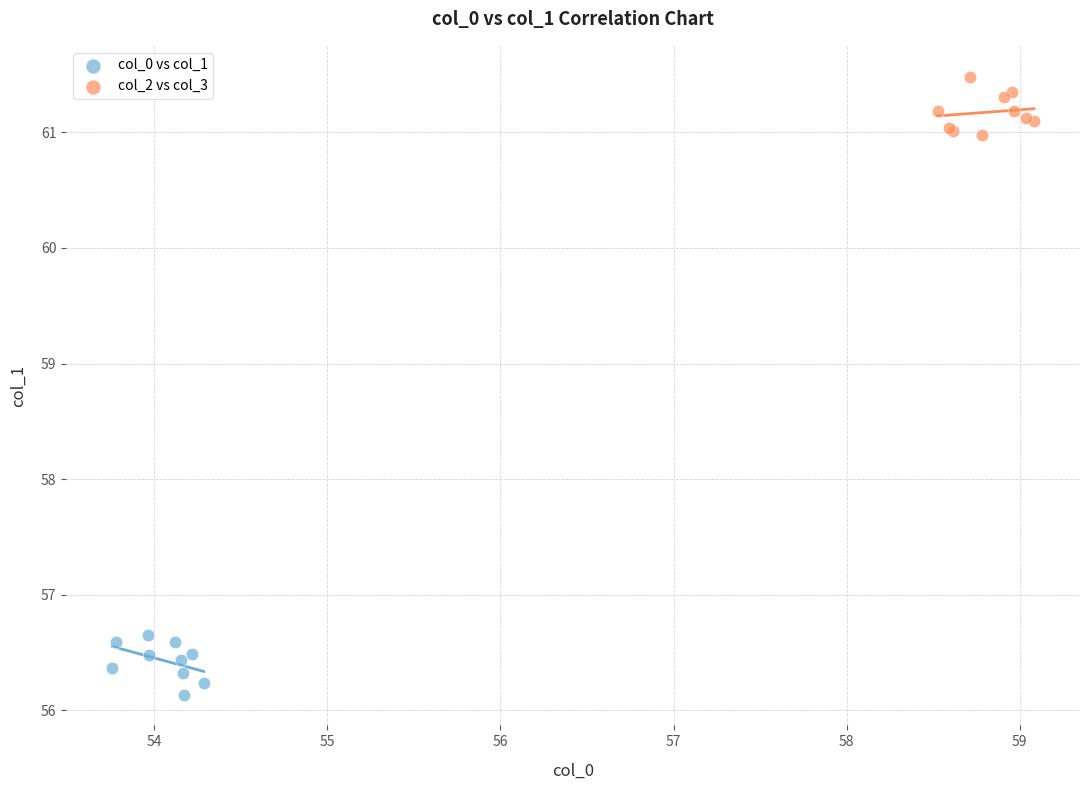

What are all the series names shown in the legend?

col_0 vs col_1, col_2 vs col_3